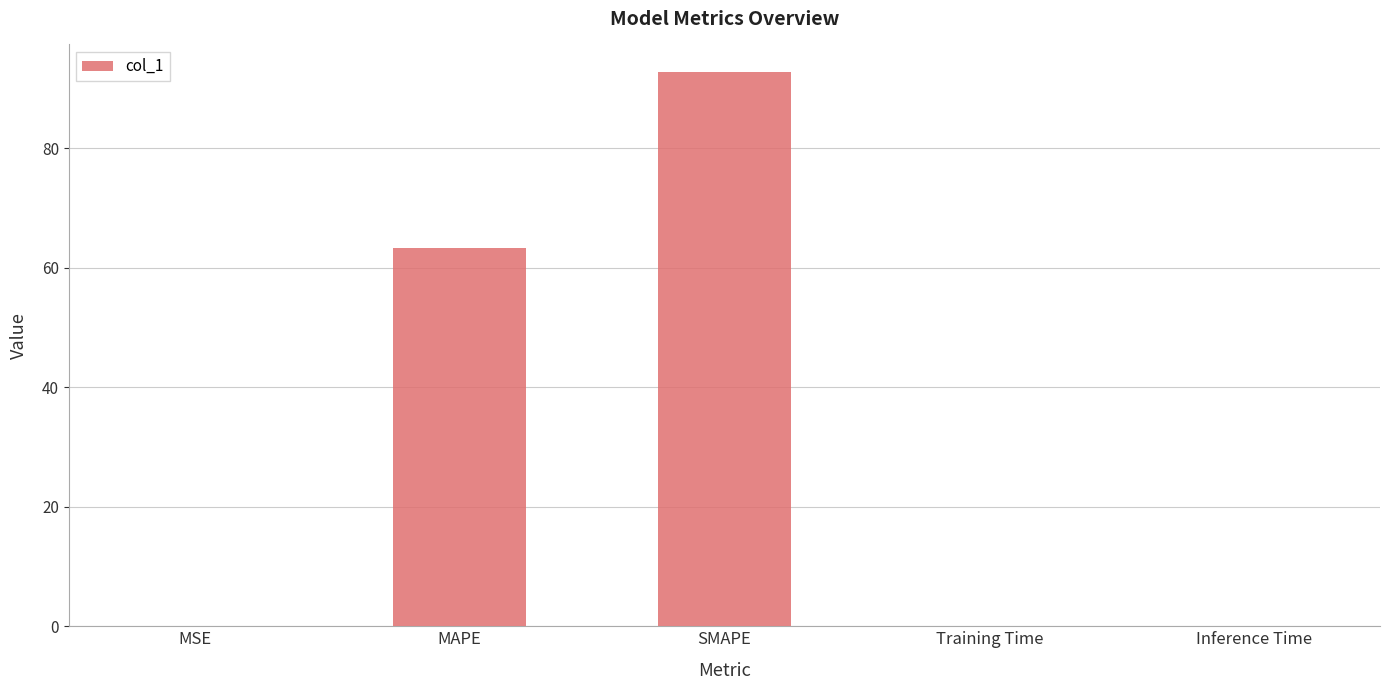

Between MSE and SMAPE, which is larger?

SMAPE